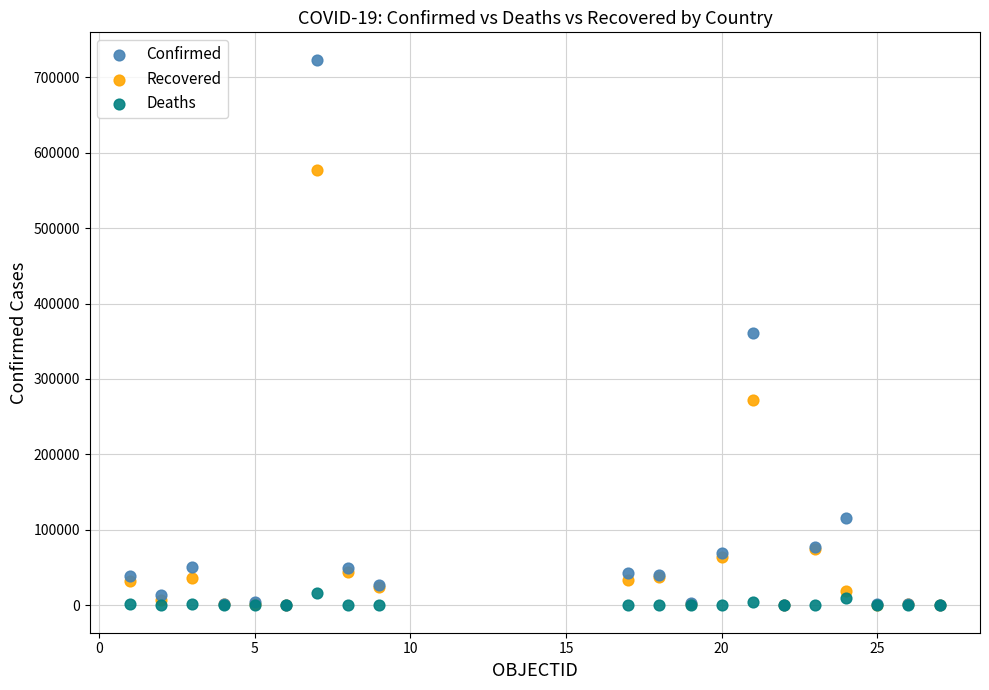

What are all the series names shown in the legend?

Confirmed, Recovered, Deaths